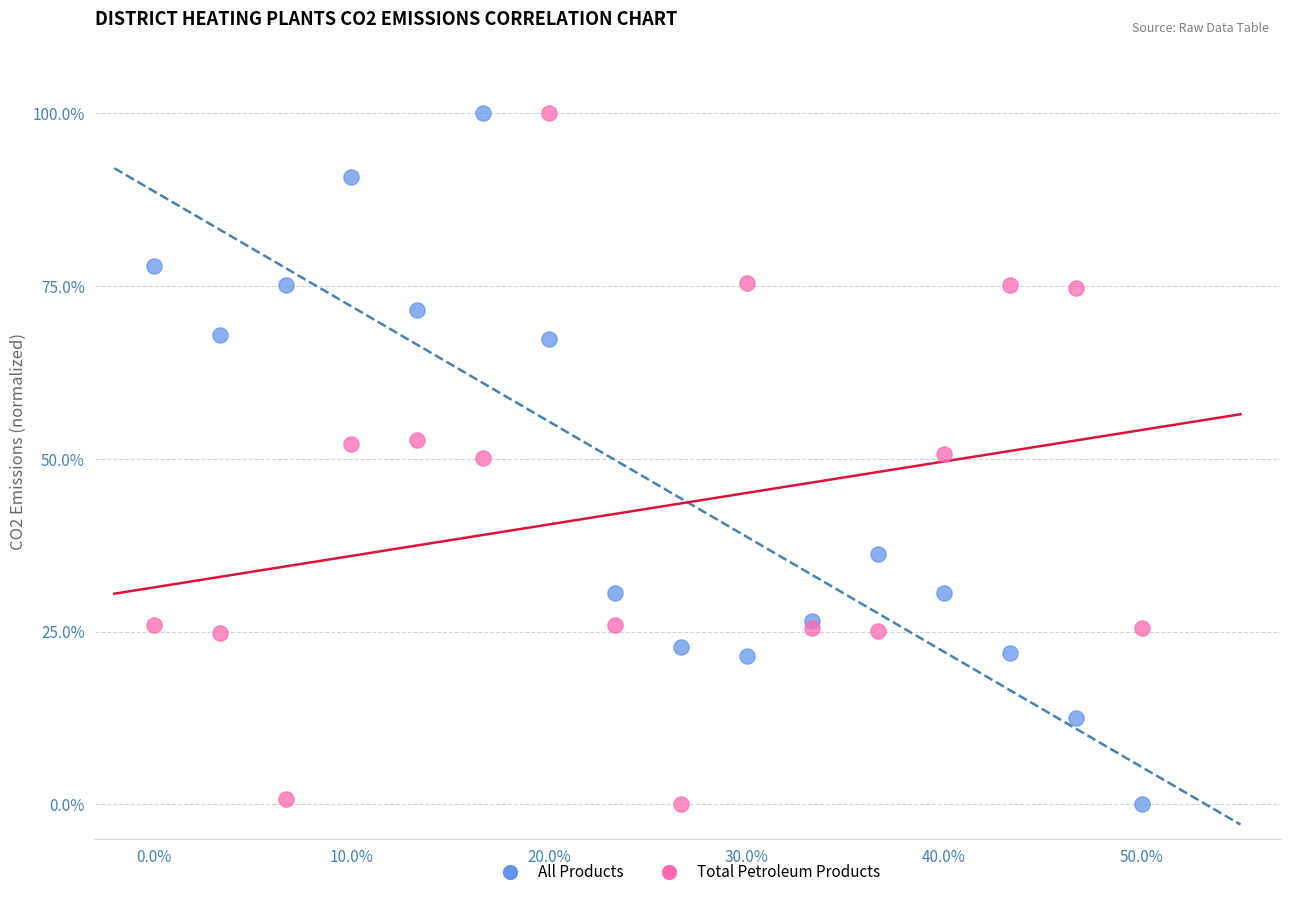

What are all the series names shown in the legend?

All Products, Total Petroleum Products